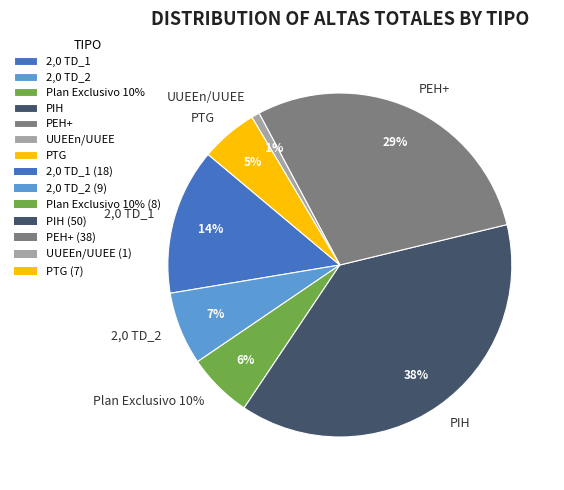

Rank the categories by value from highest to lowest.

PIH, PEH+, 2,0 TD_1, 2,0 TD_2, Plan Exclusivo 10%, PTG, UUEEn/UUEE